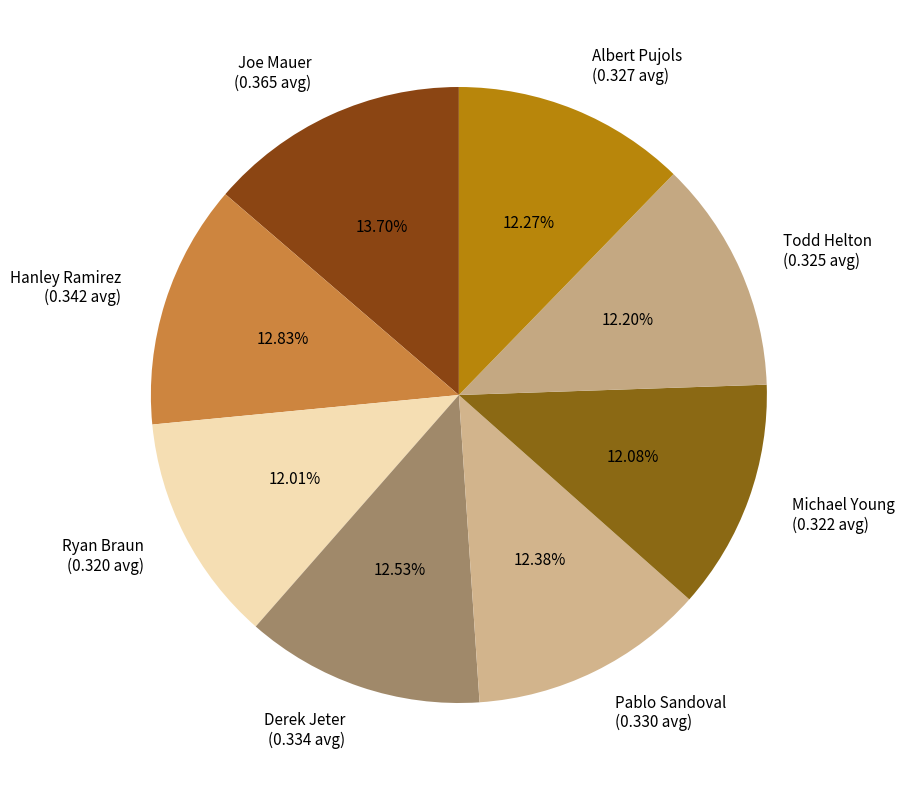

What percentage is the Derek Jeter slice, to the nearest percent?

13%